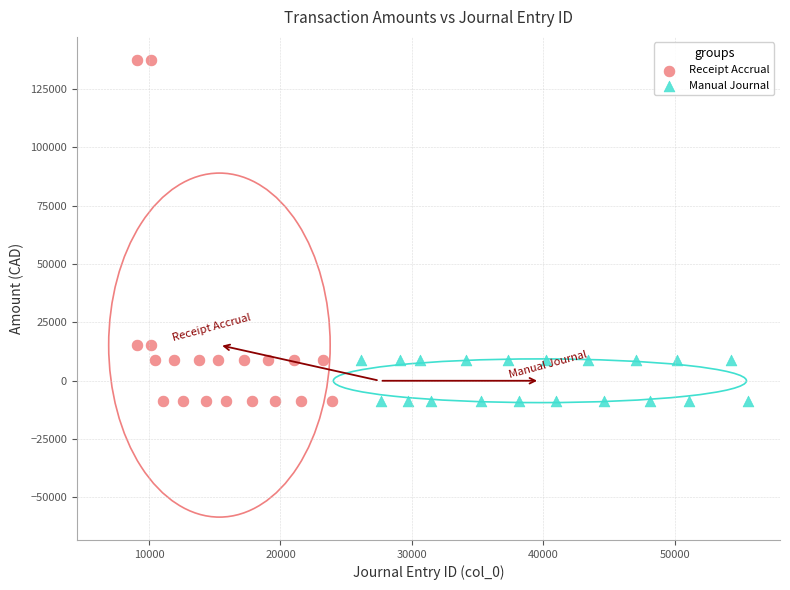

Which series has the largest Y range (max minus min)?

Receipt Accrual